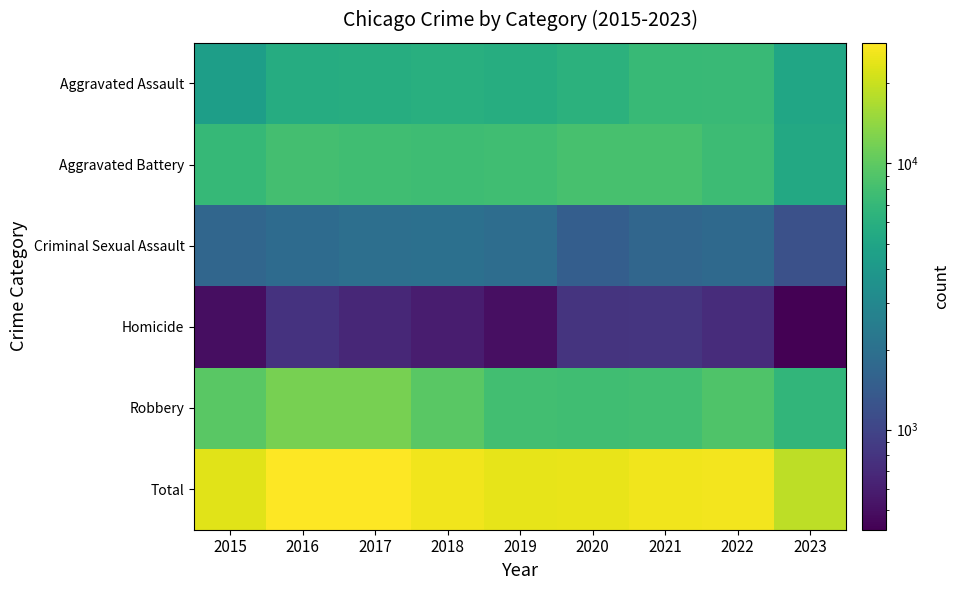

Reading left to right, extract all data points from this chart.

Aggravated Assault: 2015=4480	2016=5712	2017=5793	2018=6001	2019=5841	2020=6262	2021=7242	2022=7280	2023=5060
Aggravated Battery: 2015=7018	2016=8086	2017=7845	2018=7734	2019=7857	2020=8320	2021=8347	2022=7489	2023=5380
Criminal Sexual Assault: 2015=1683	2016=1833	2017=1958	2018=2003	2019=1897	2020=1470	2021=1699	2022=1772	2023=1199
Homicide: 2015=496	2016=786	2017=672	2018=589	2019=498	2020=787	2021=804	2022=719	2023=421
Robbery: 2015=9638	2016=11960	2017=11880	2018=9681	2019=7995	2020=7855	2021=7918	2022=8964	2023=6700
Total: 2015=23315	2016=28377	2017=28148	2018=26008	2019=24088	2020=24694	2021=26010	2022=26224	2023=18760